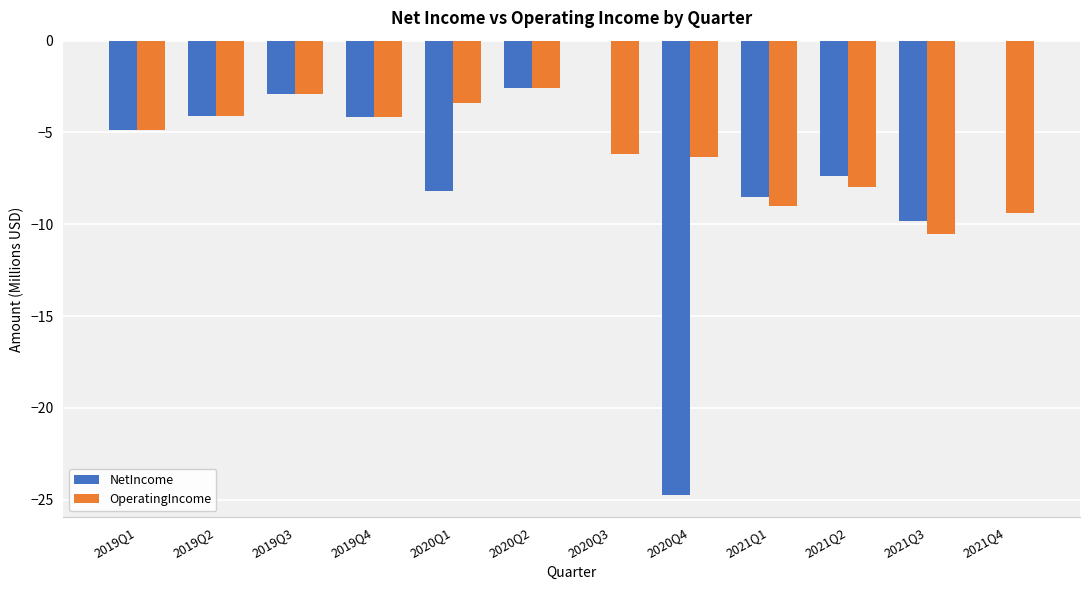

What is the total value across all series at 2020Q4?

-31.1